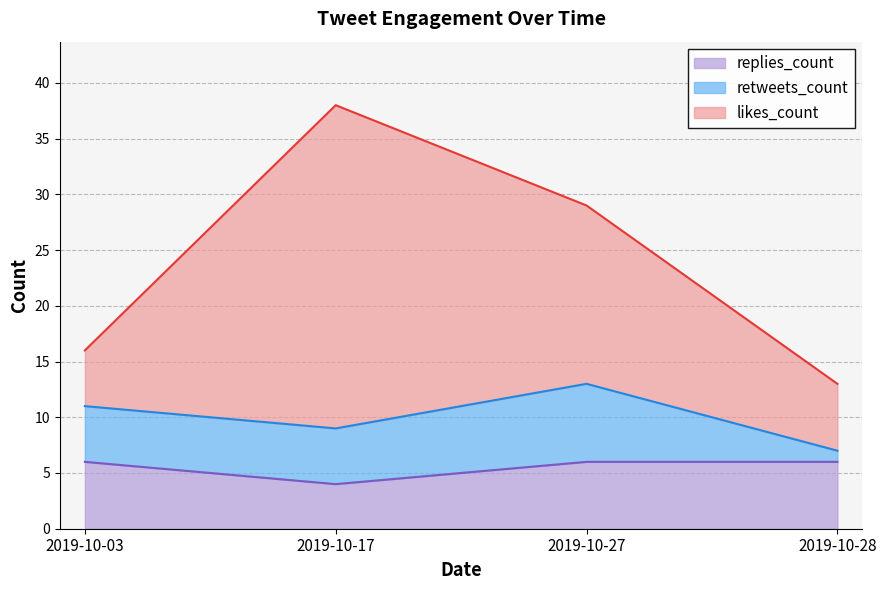

True or false: likes_count and retweets_count intersect in this chart.

False